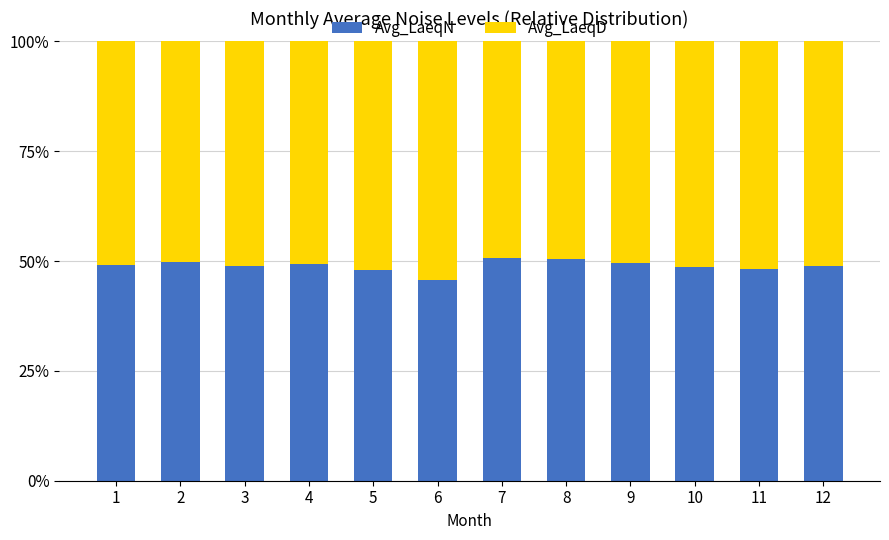

What is the sum of the Avg_LaeqN values at 12 and 2?

98.8